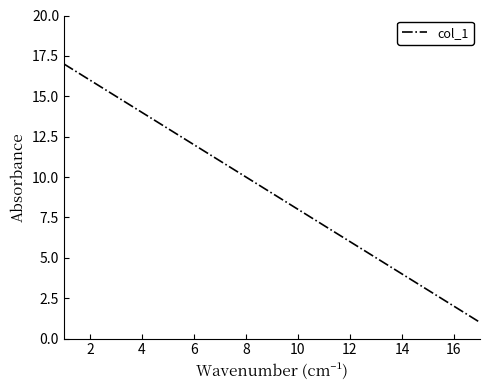

What is the difference between the maximum and minimum values?

16